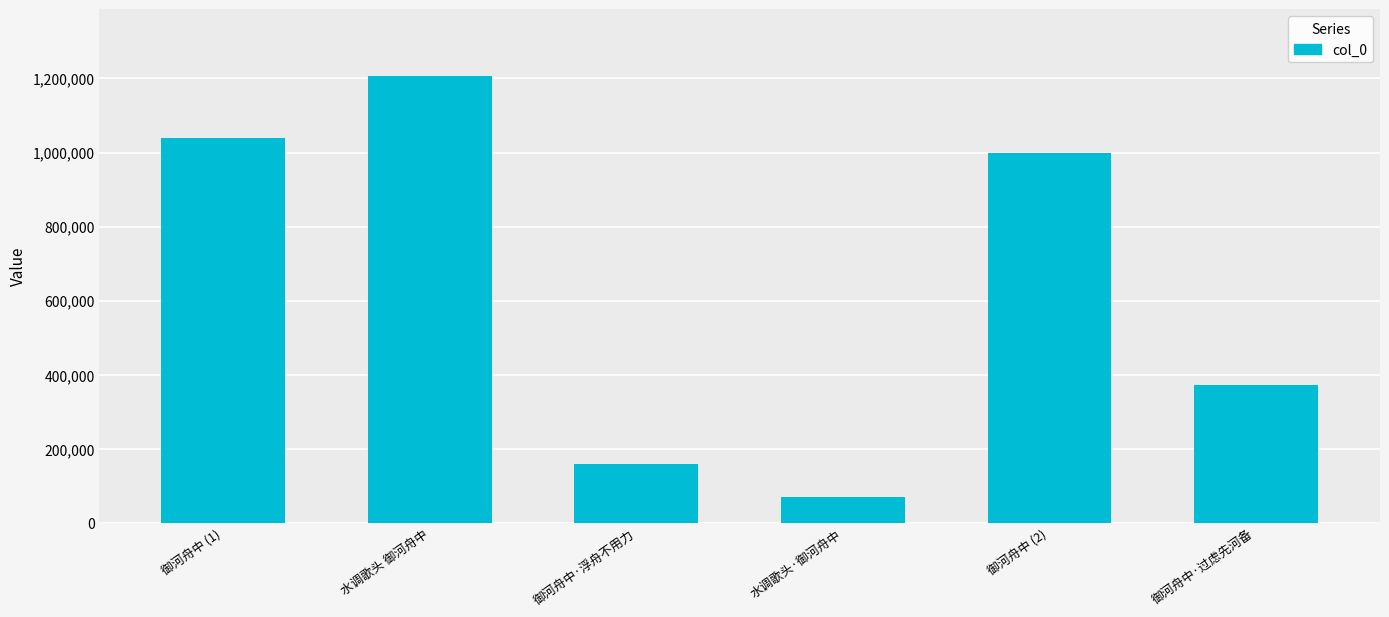

What is the sum of the values at 御河舟中·过虑先河备 and 水调歌头 御河舟中?

1577887